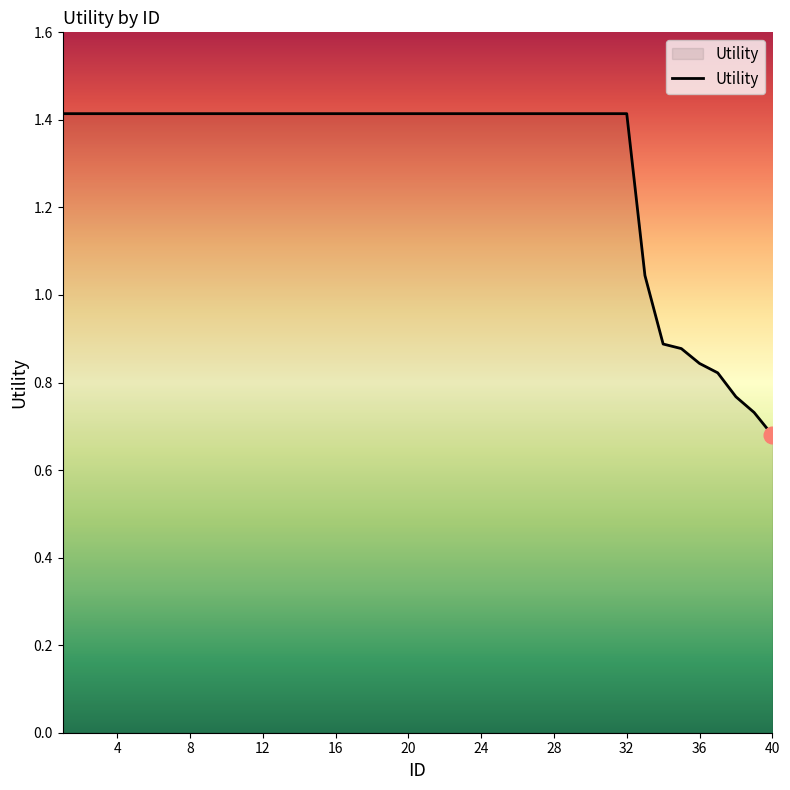

What is the maximum value shown in the chart?

1.4